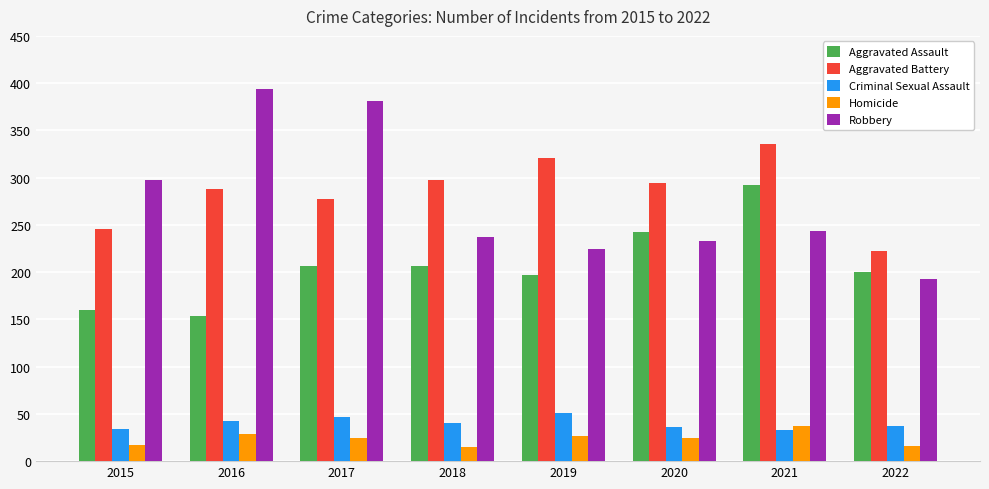

Rank the series at 2018 from lowest to highest value.

Homicide, Criminal Sexual Assault, Aggravated Assault, Robbery, Aggravated Battery